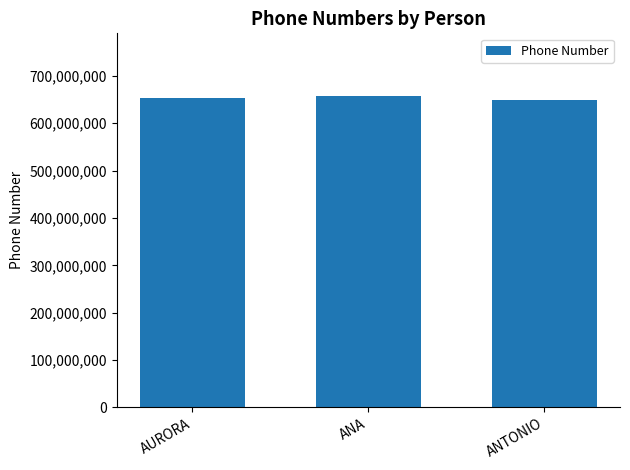

What is the greatest value displayed?

658111111